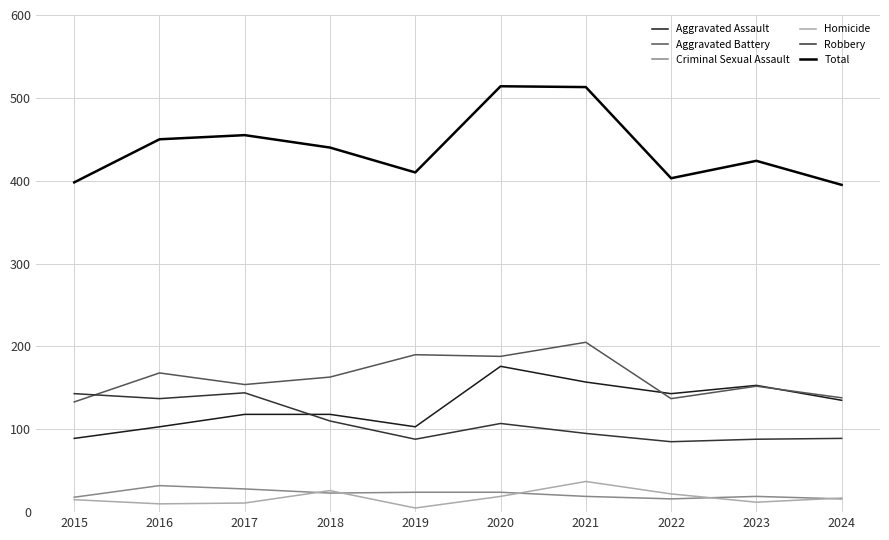

True or false: Total and Aggravated Battery intersect in this chart.

False